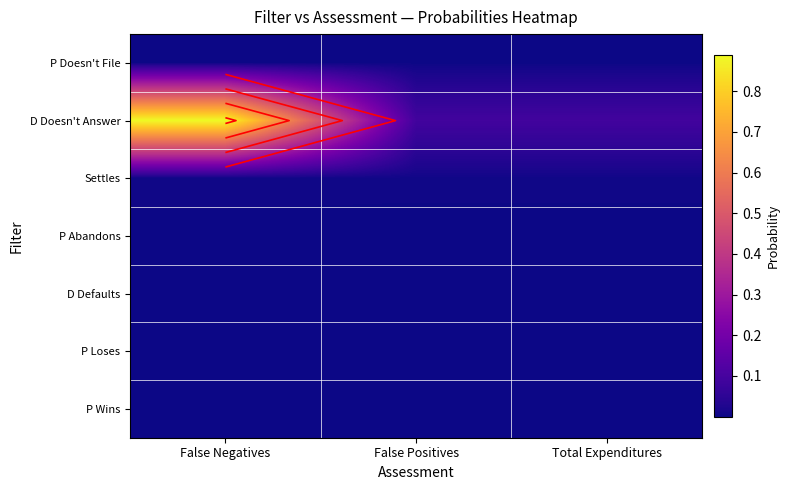

True or false: D Doesn't Answer has a value of 0.1 at False Positives.

False